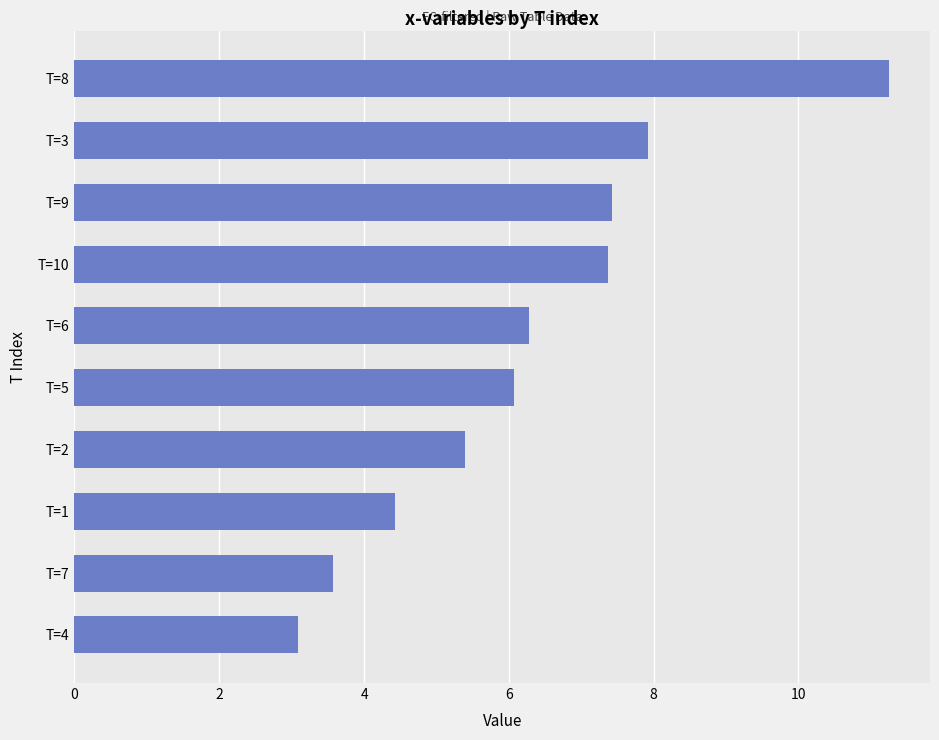

What is the greatest value displayed?

11.3